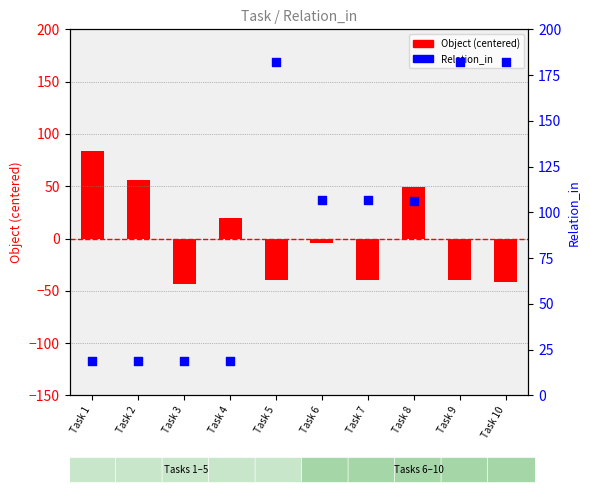

Which series reaches the minimum Y coordinate?

Object (centered)